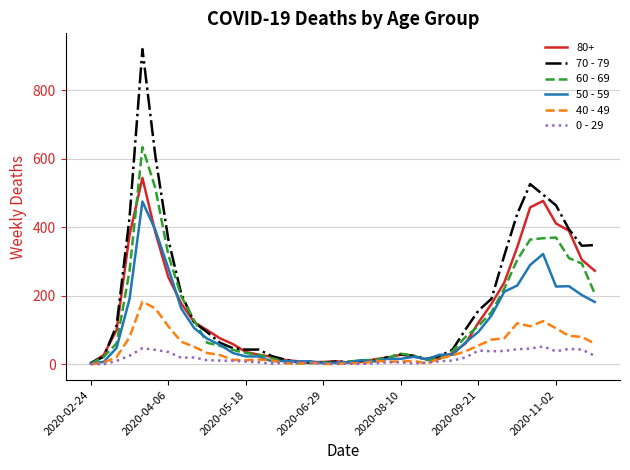

What is the greatest value displayed?

920